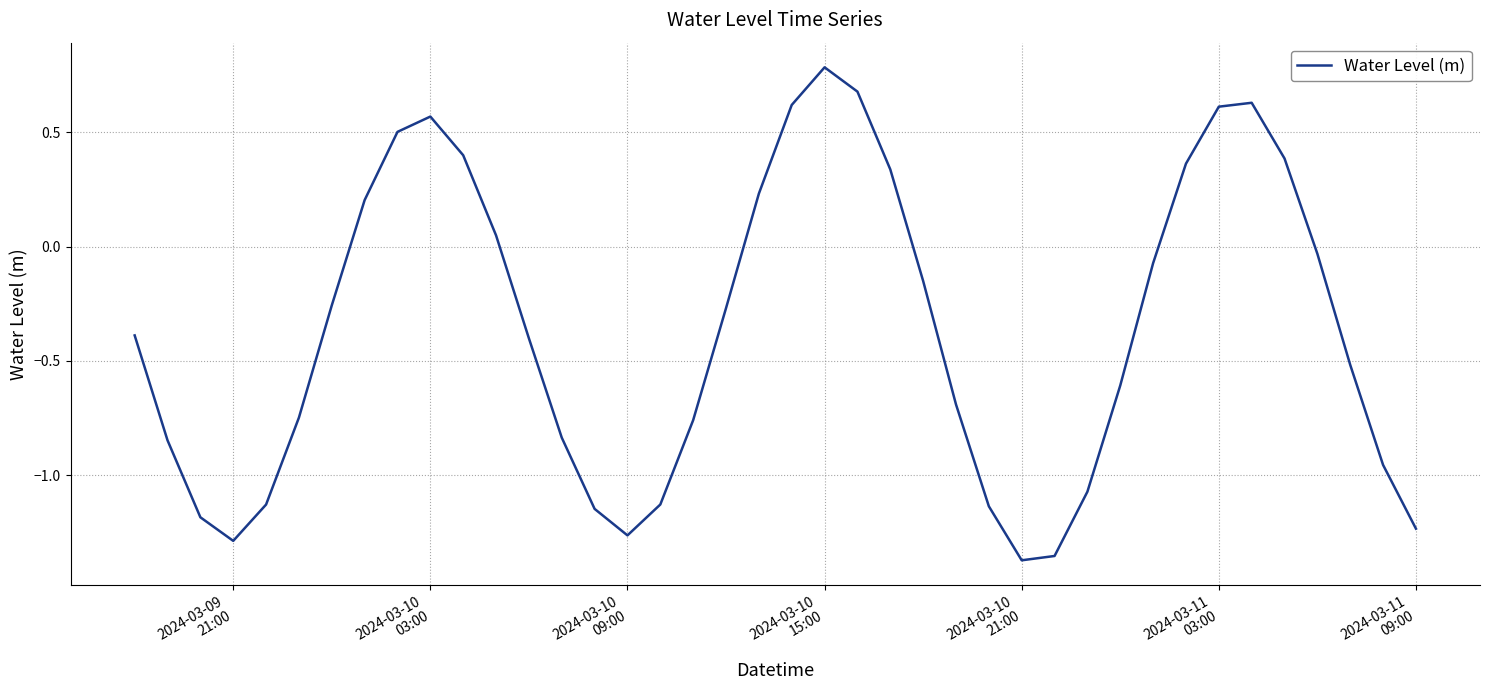

What is the maximum value shown in the chart?

0.8